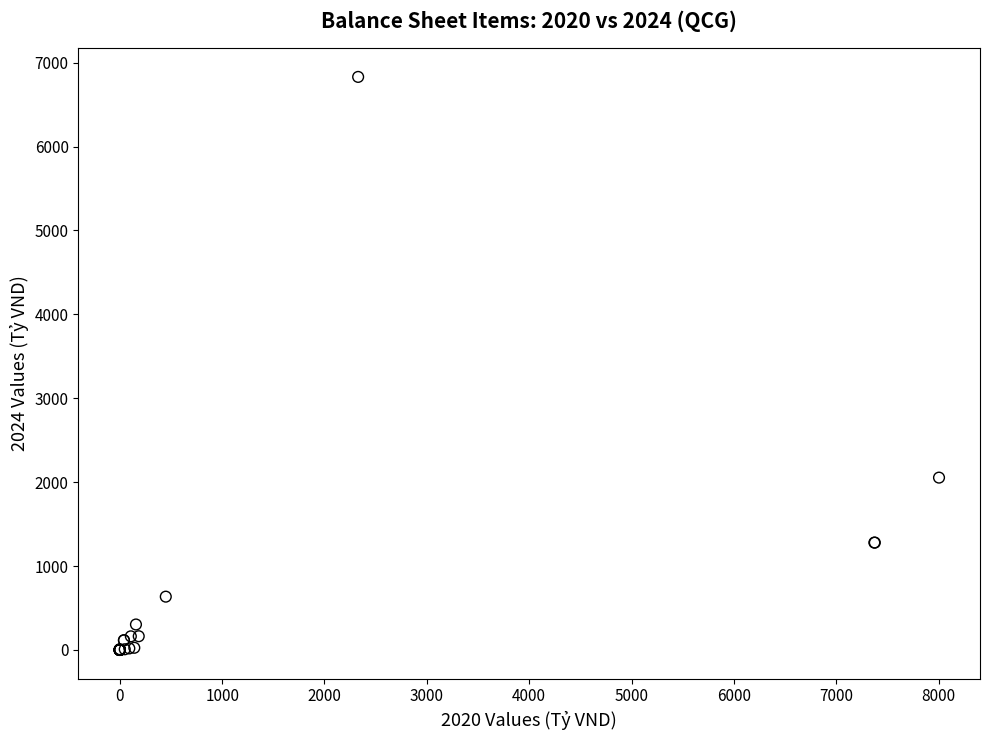

What Y value in the scatter plot is closest to 3414?

2053.8